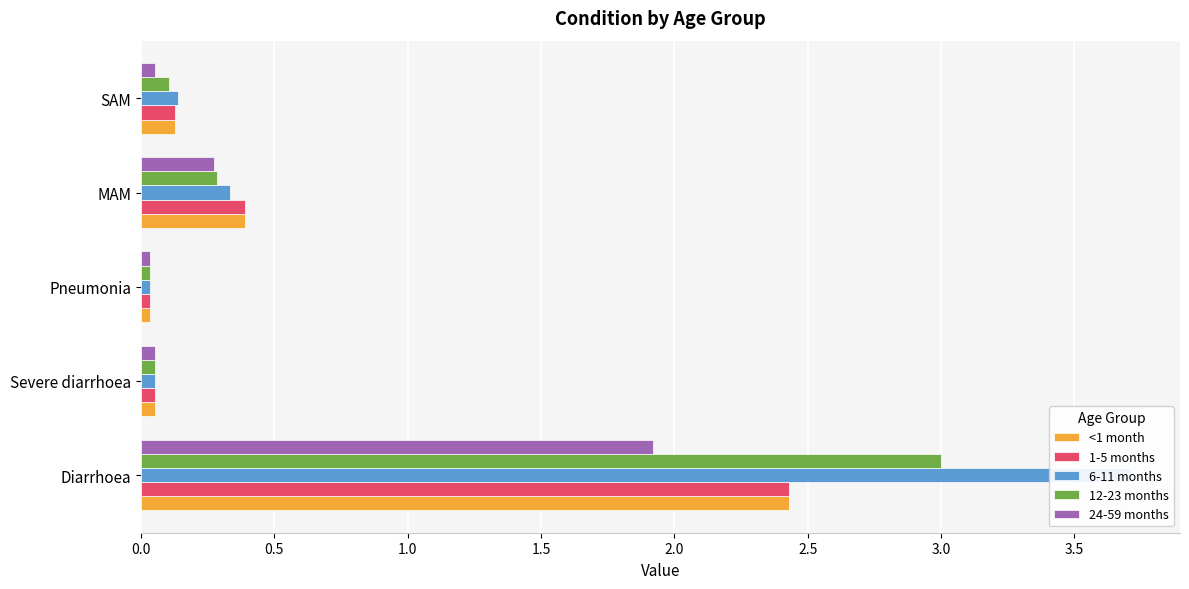

Is it true that 24-59 months equals 0.0 at Pneumonia?

False